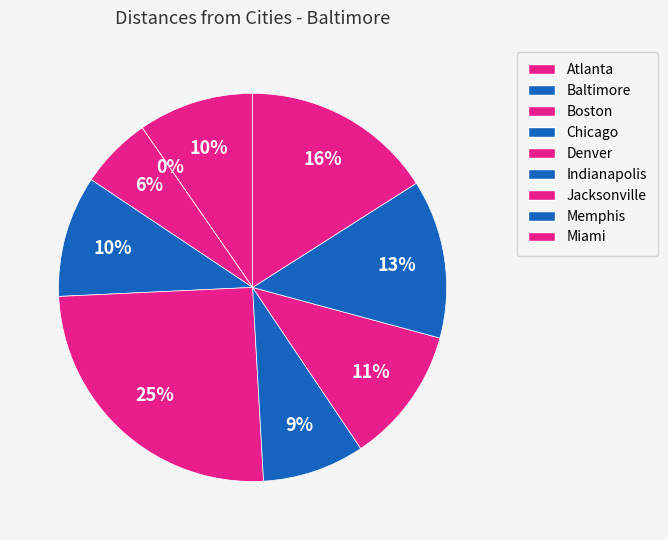

True or false: Indianapolis accounts for 23% of the total.

False